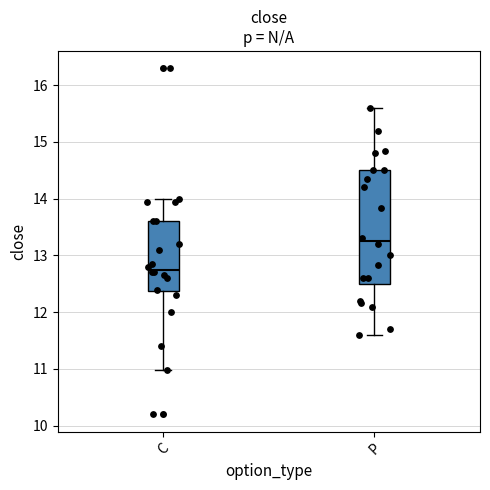

Reading left to right, read every box against the y-axis: the position of its median line, the range the box covers, and the ends of its whiskers. The values are not printed on the chart, so give them approximately, as read against the axis.

C: median 12.8, box 12.4 to 13.6, whiskers 11.0 to 14.0
P: median 13.3, box 12.5 to 14.5, whiskers 11.6 to 15.6